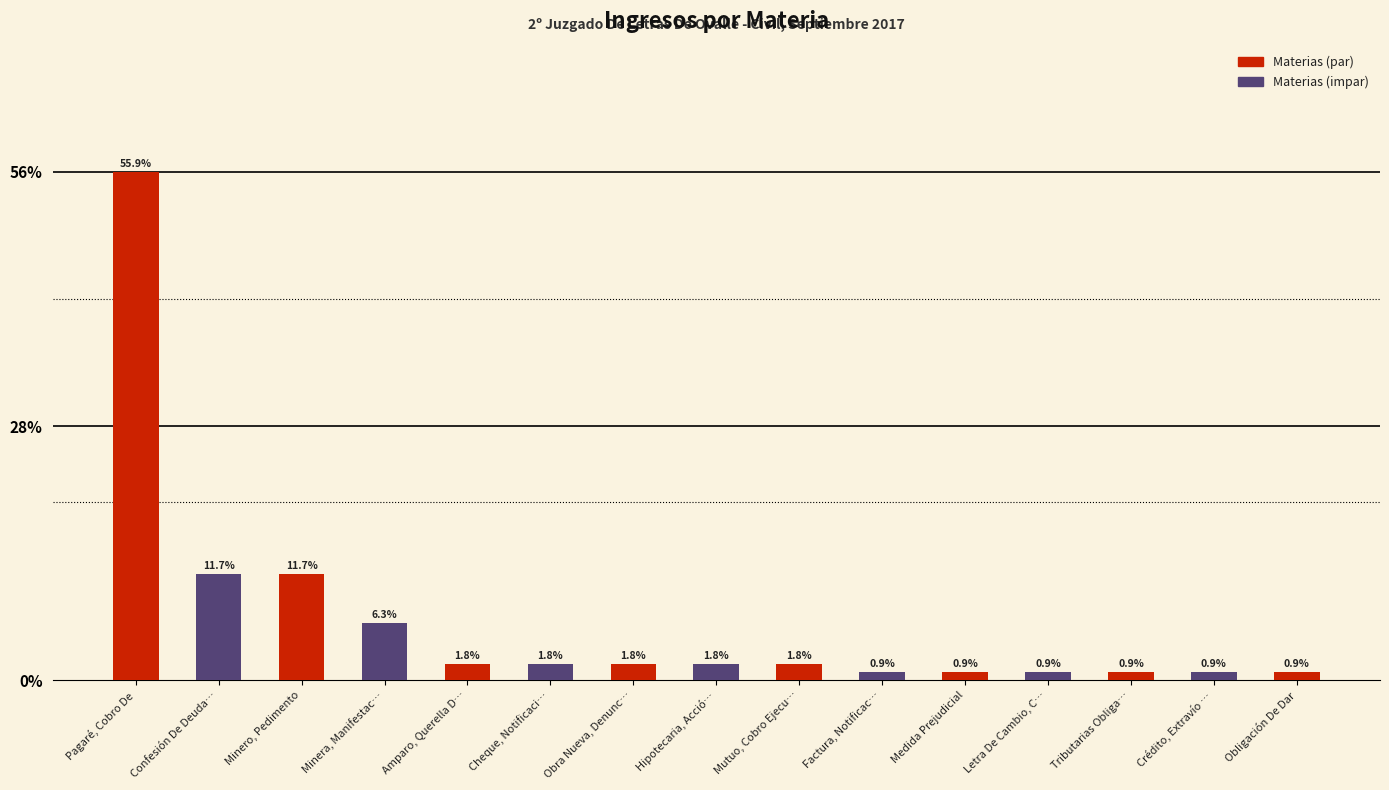

Read the value at Medida Prejudicial.

0.9